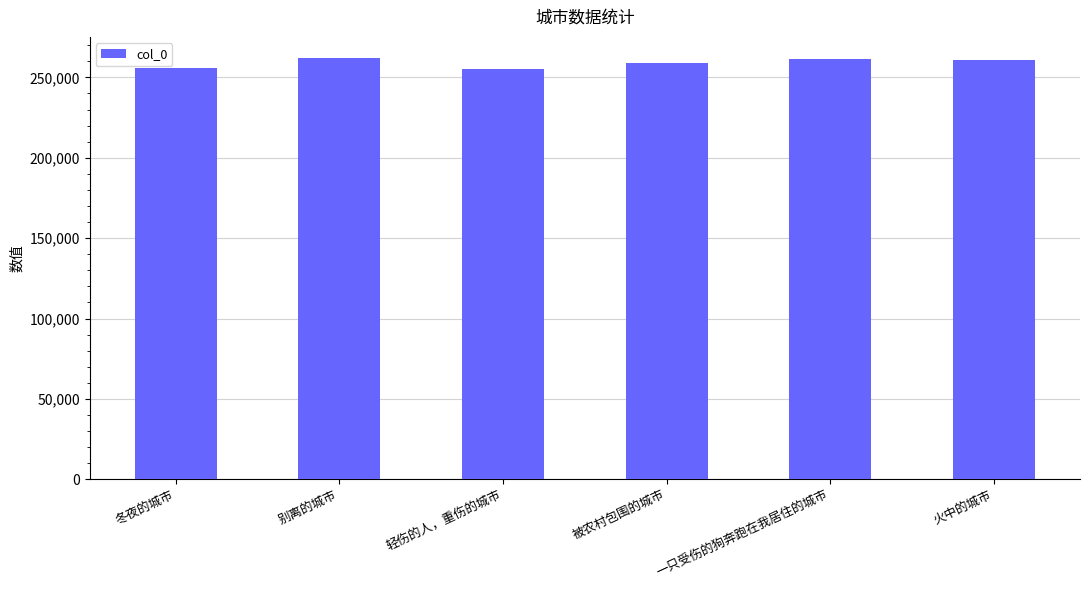

How many bars are there in total?

6